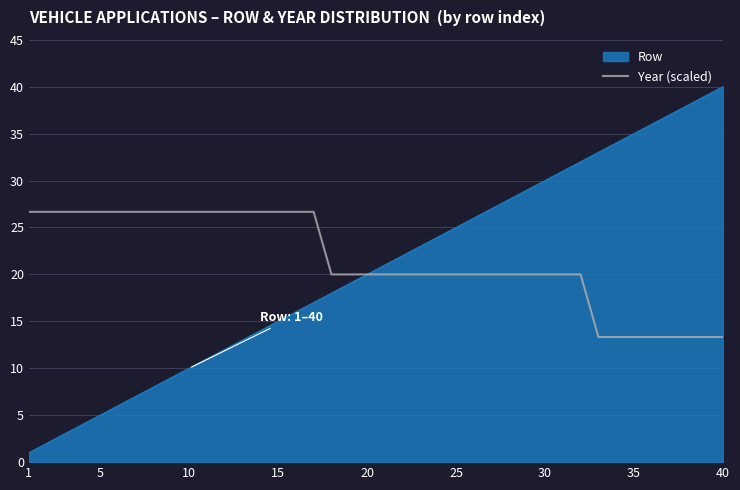

What is the highest value of the Year (scaled) series?

26.7